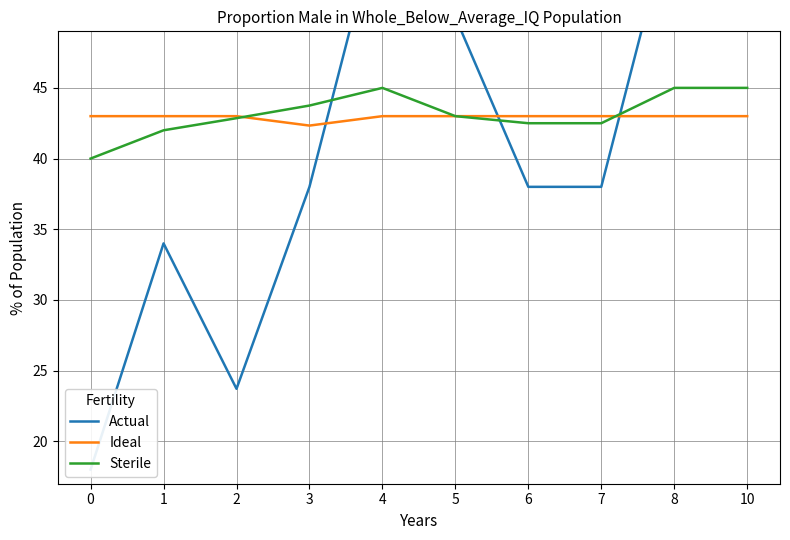

Rank the series by their maximum value, from highest to lowest.

Actual, Sterile, Ideal